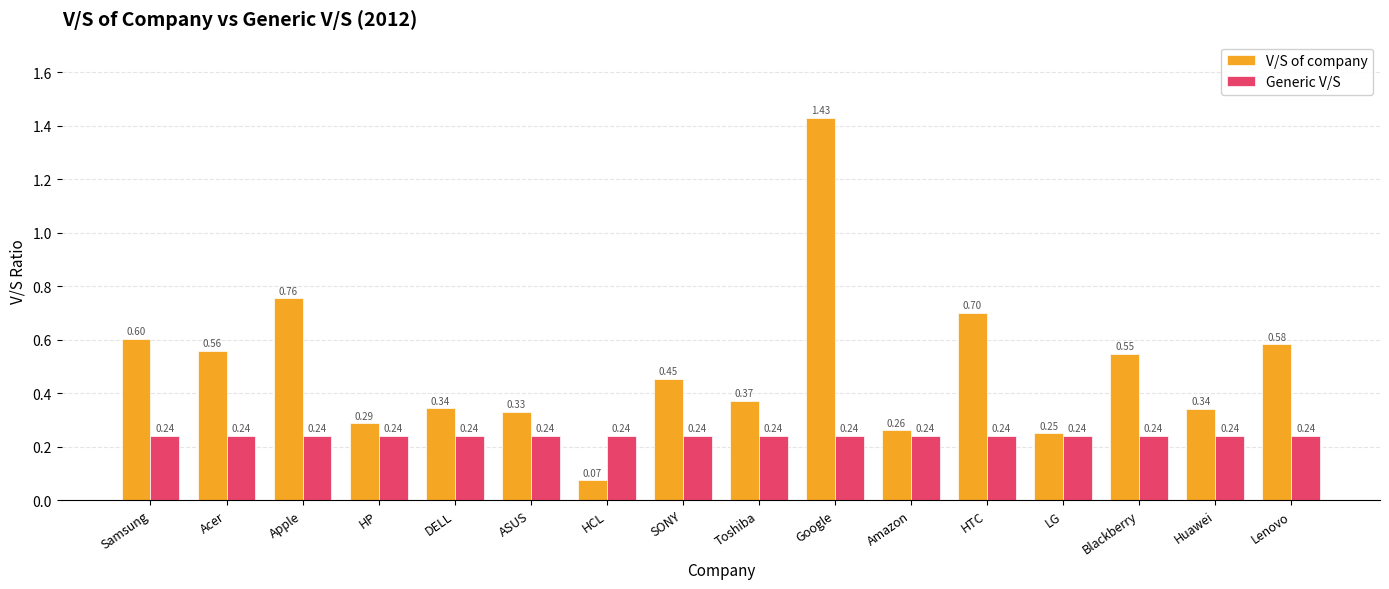

At how many categories does at least one series exceed 0?

16